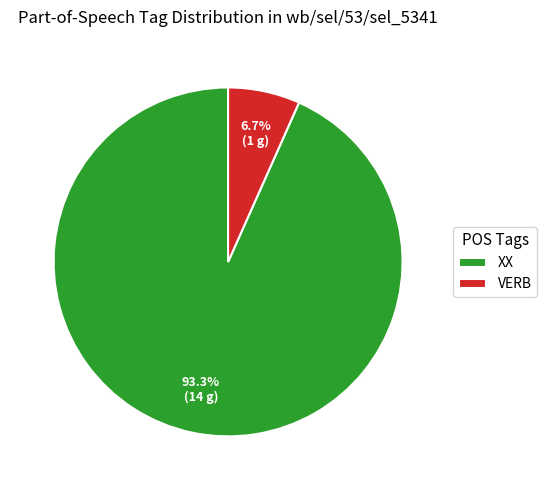

Does any single category account for the majority?

Yes